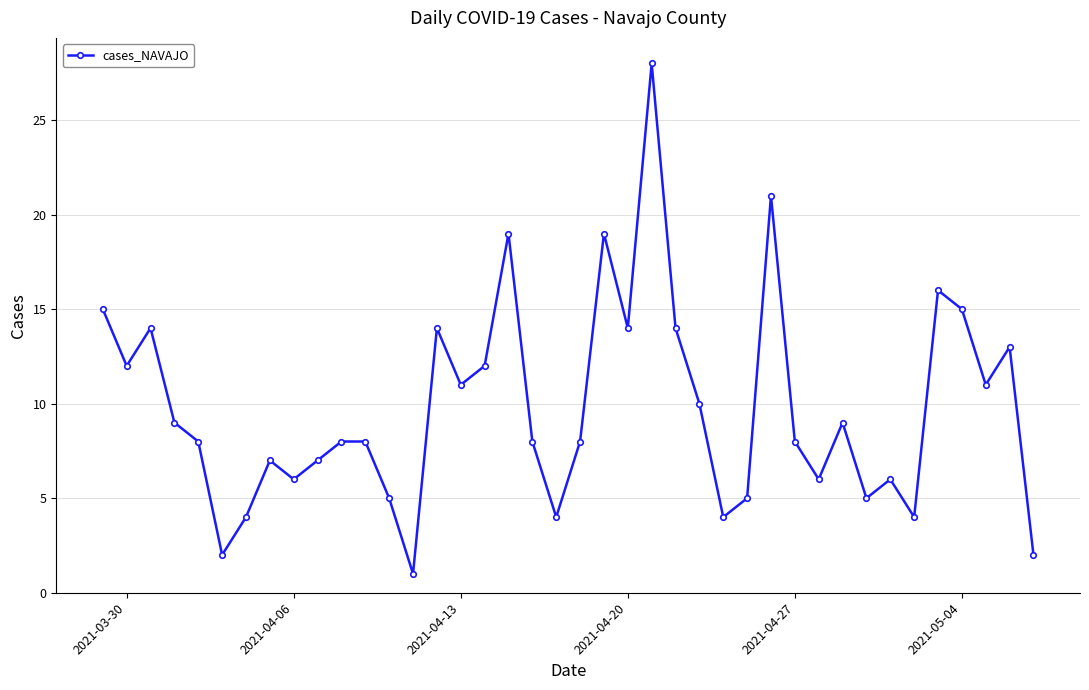

True or false: there are more than 2 points higher than both neighbors.

True